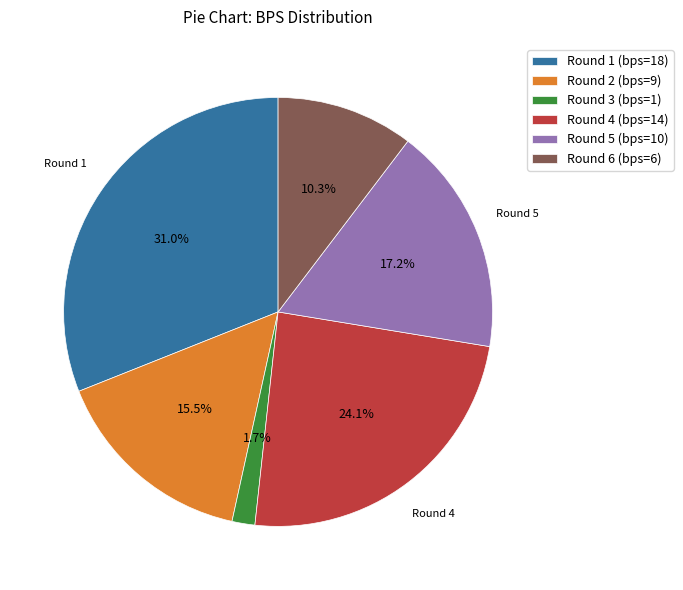

How many segments does this pie chart have?

6